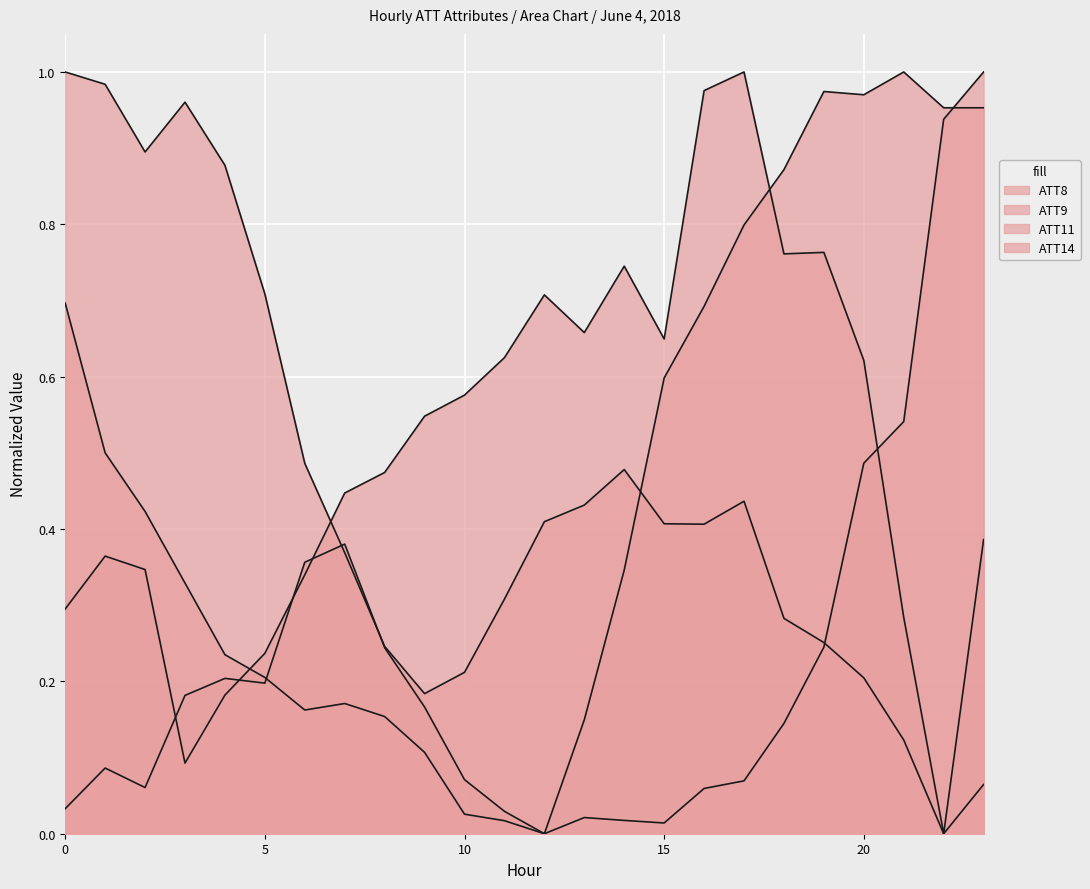

Which series changed the most between 13 and 16?

ATT8